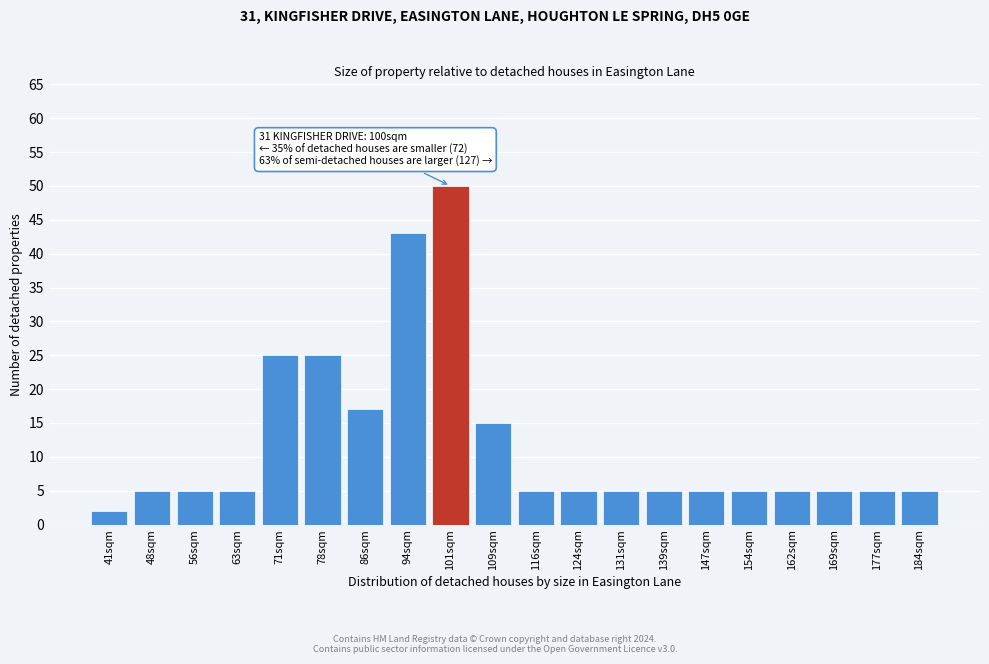

Reading left to right, extract all data points from this chart.

41sqm=2	48sqm=5	56sqm=5	63sqm=5	71sqm=25	78sqm=25	86sqm=17	94sqm=43	101sqm=50	109sqm=15	116sqm=5	124sqm=5	131sqm=5	139sqm=5	147sqm=5	154sqm=5	162sqm=5	169sqm=5	177sqm=5	184sqm=5